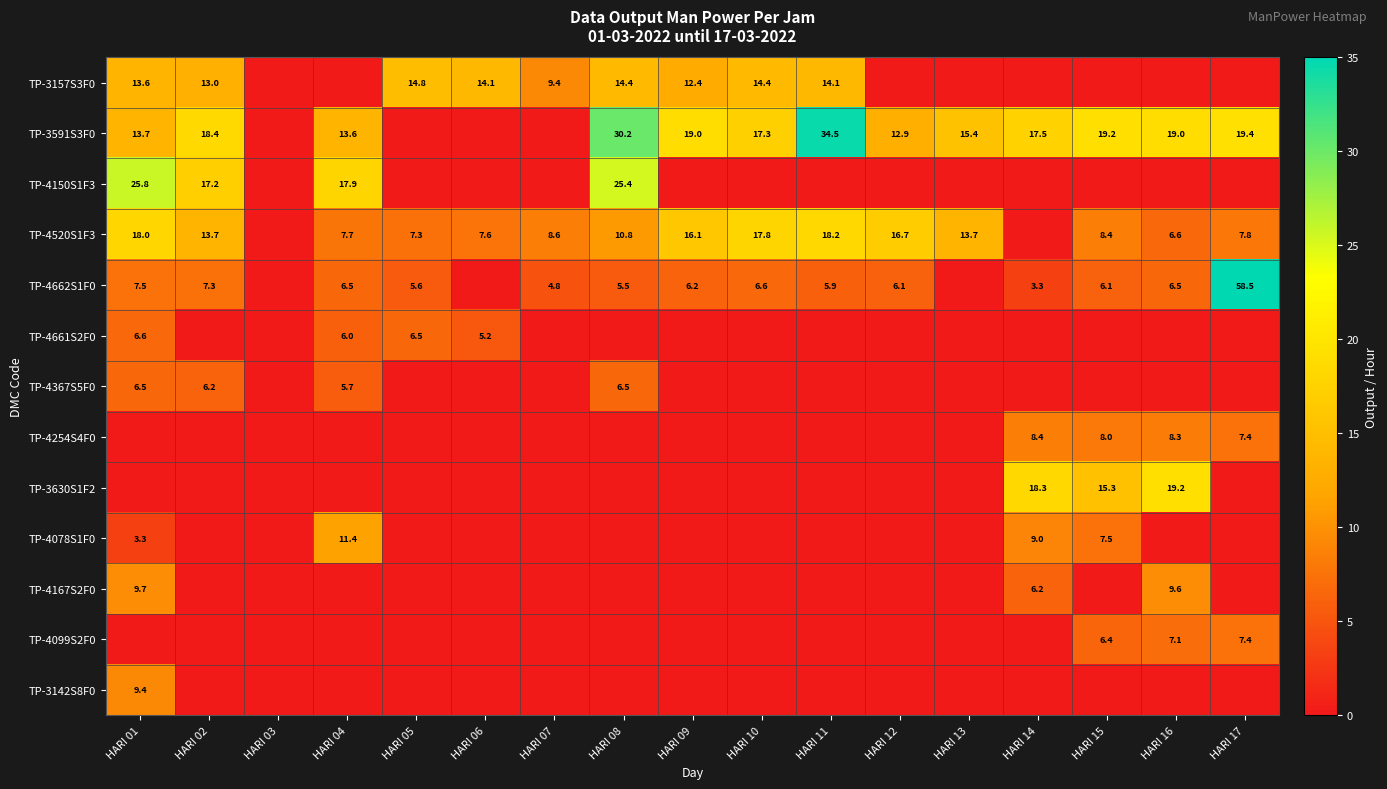

The value of TP-3630S1F2 at HARI 16 is 19.2. True or false?

True